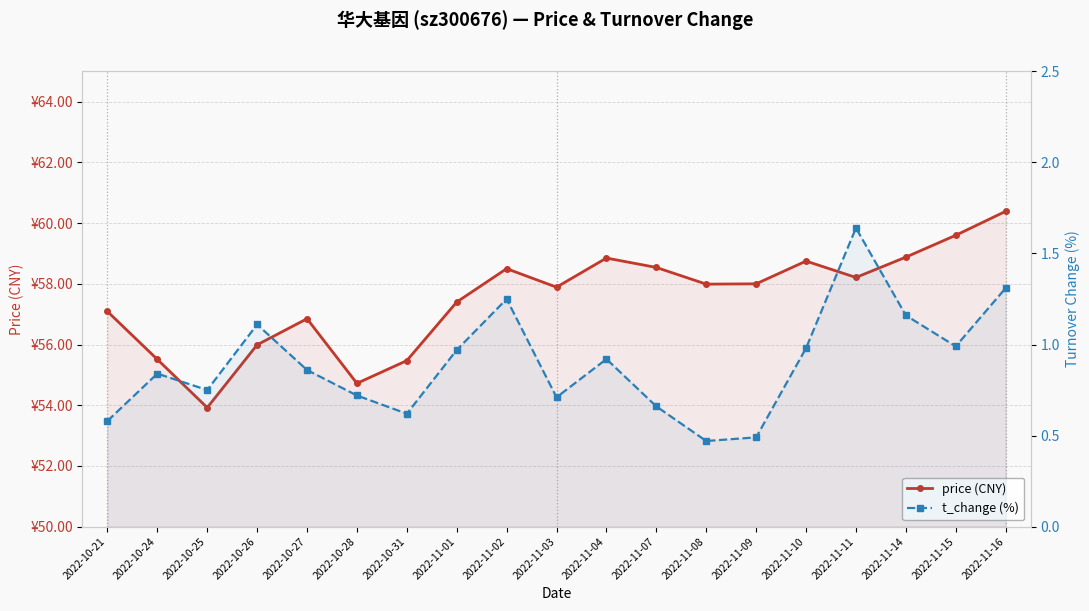

True or false: t_change (%) has more than 0 points higher than both neighbors.

True